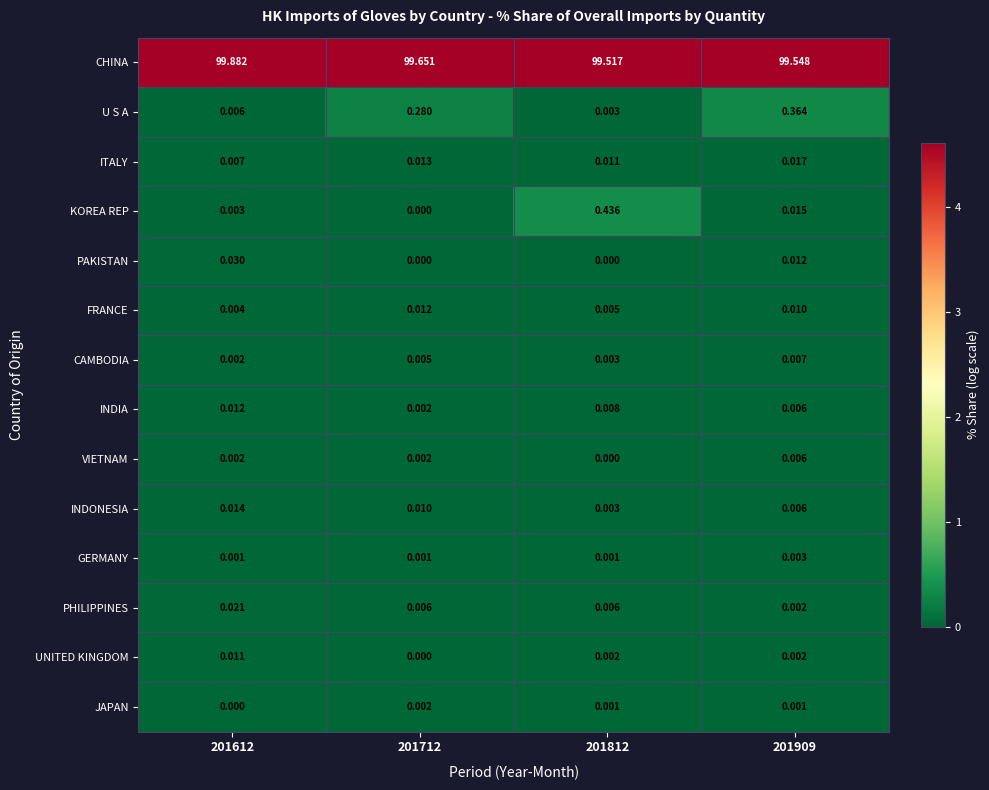

Is the value of PHILIPPINES at 201812 greater than the value of VIETNAM at 201612?

Yes